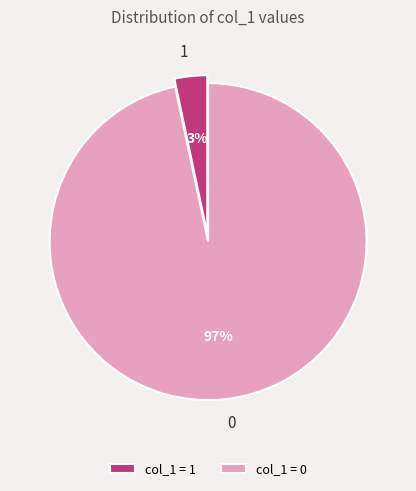

Does col_1 = 1 account for over 50% of the chart?

No